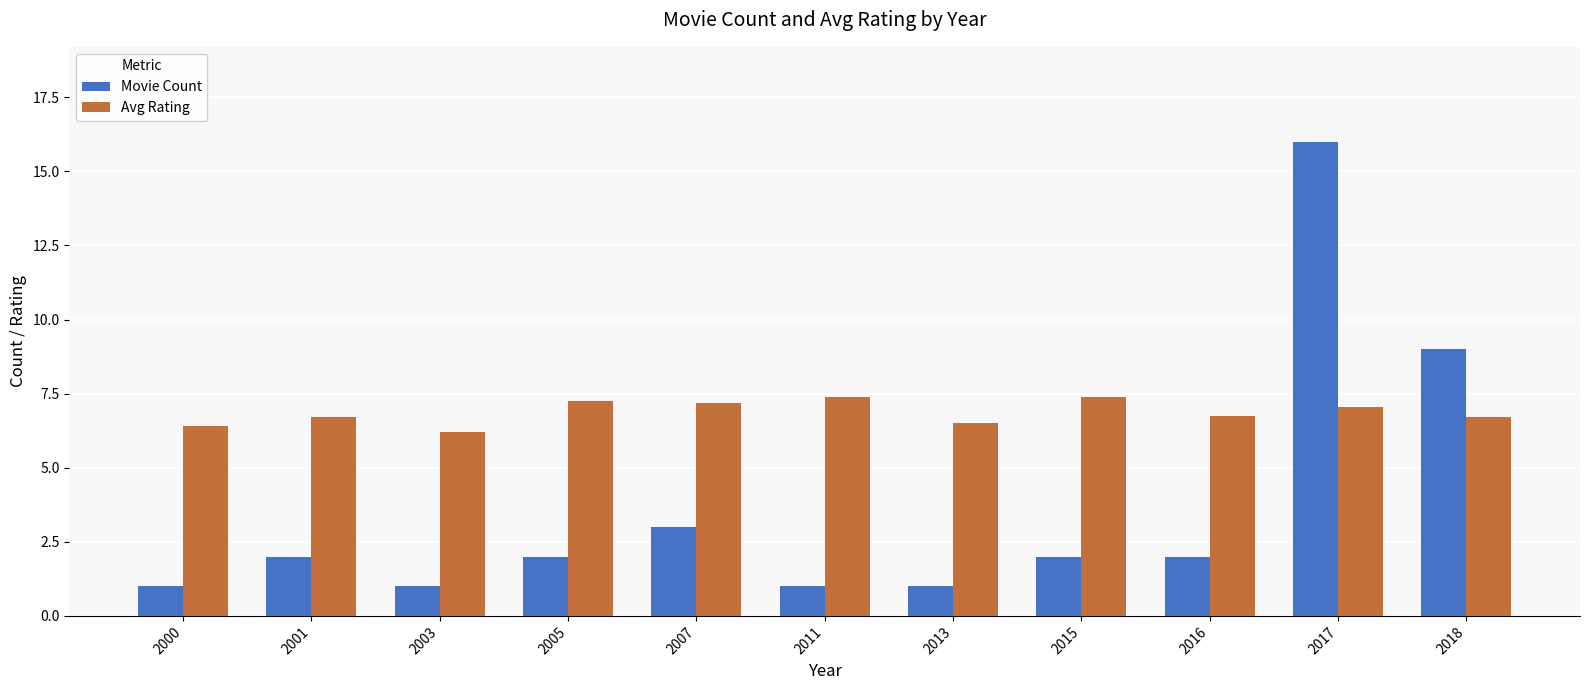

At which label does Movie Count reach its peak?

2017